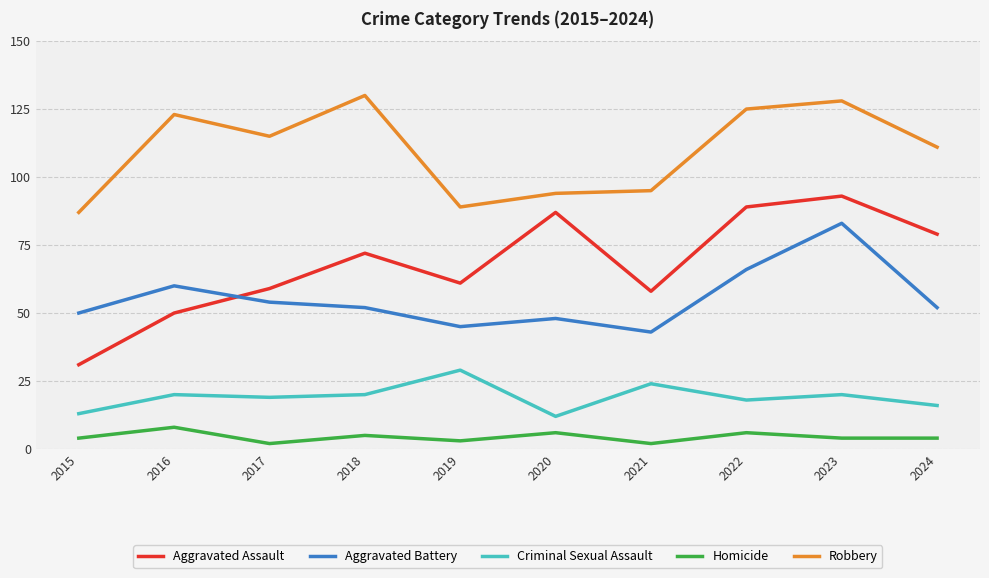

True or false: Aggravated Battery and Homicide intersect in this chart.

False